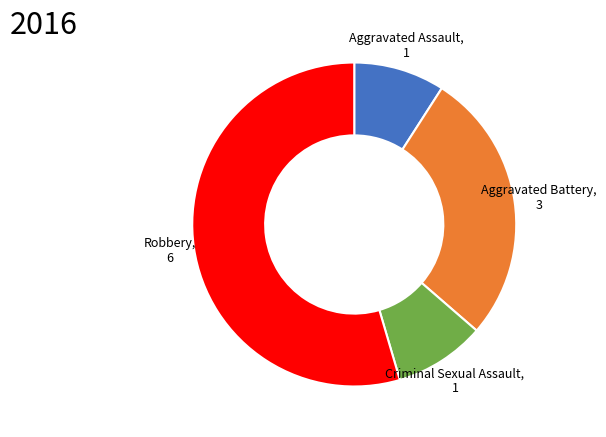

Count the number of slices in the pie.

4